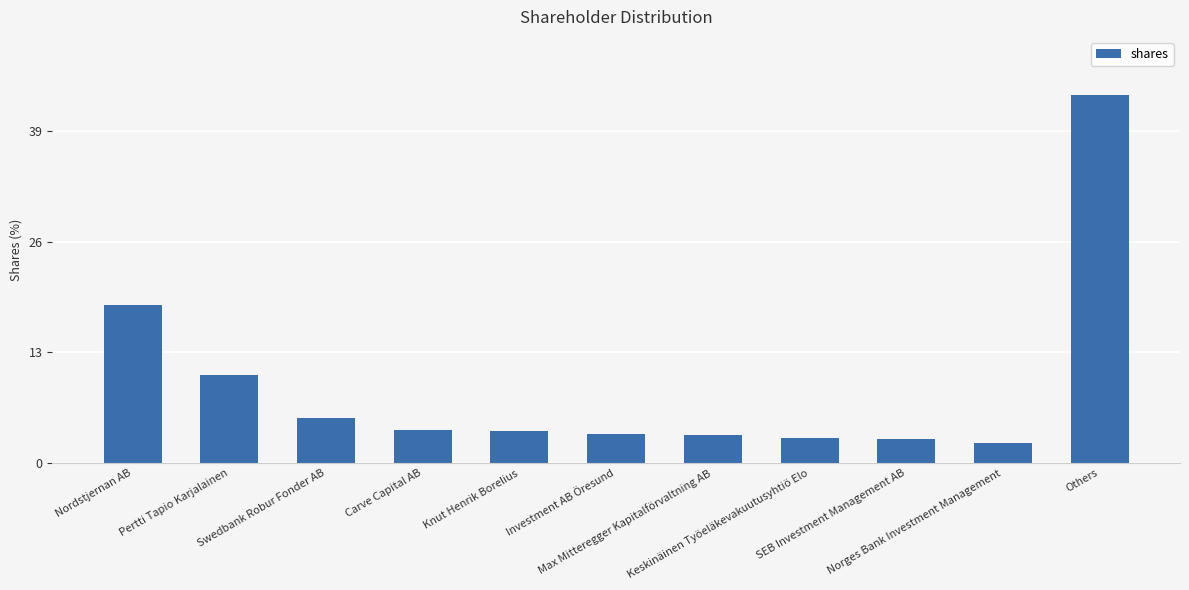

Where does the data first go above 3?

Nordstjernan AB